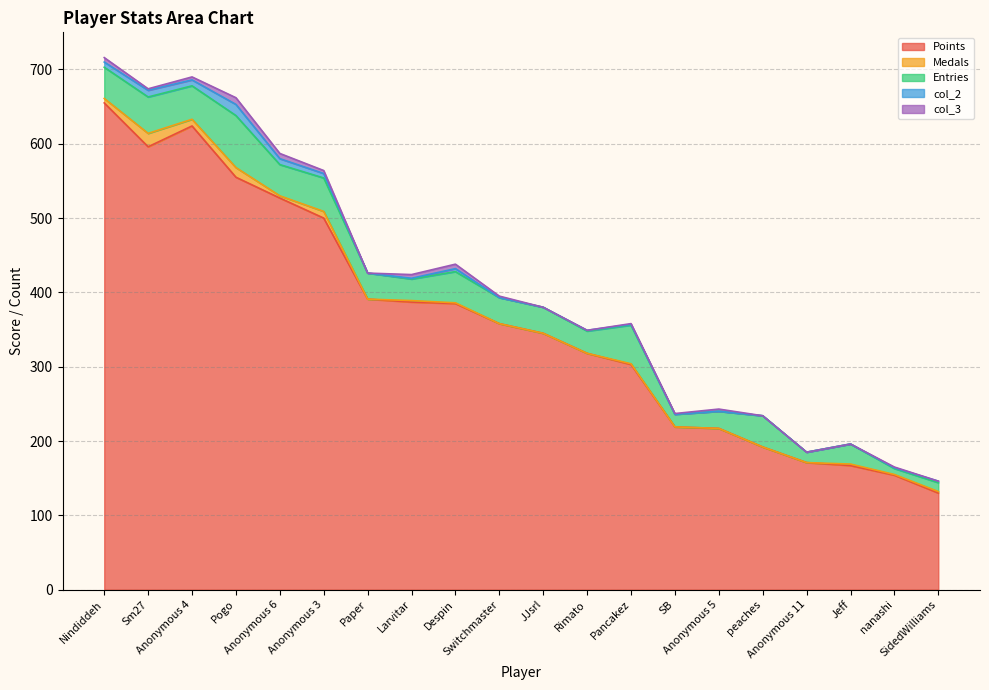

True or false: col_2 and Entries intersect in this chart.

False